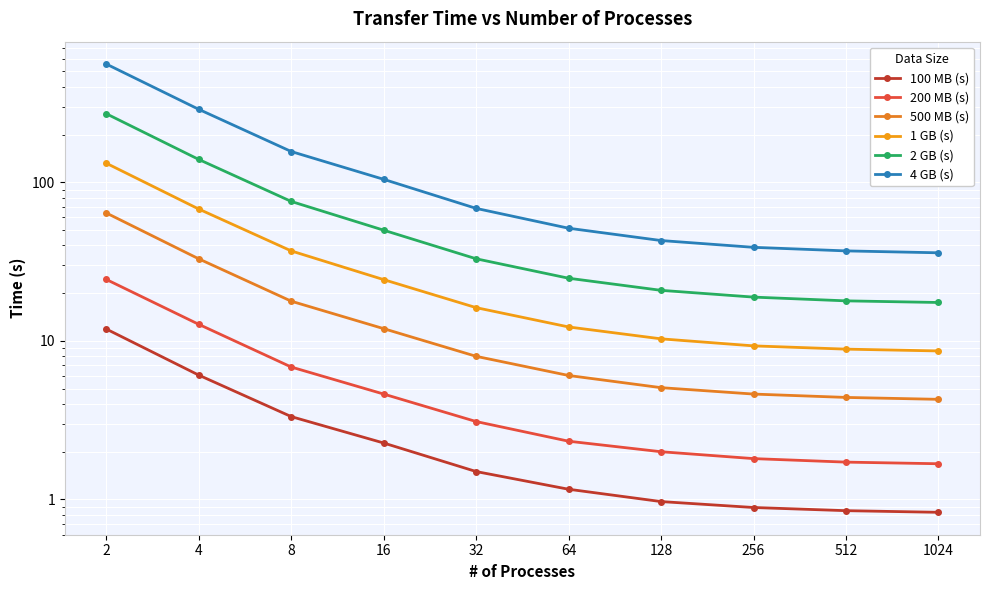

What is the difference between the second highest and minimum values in the 100 MB (s) series?

5.2